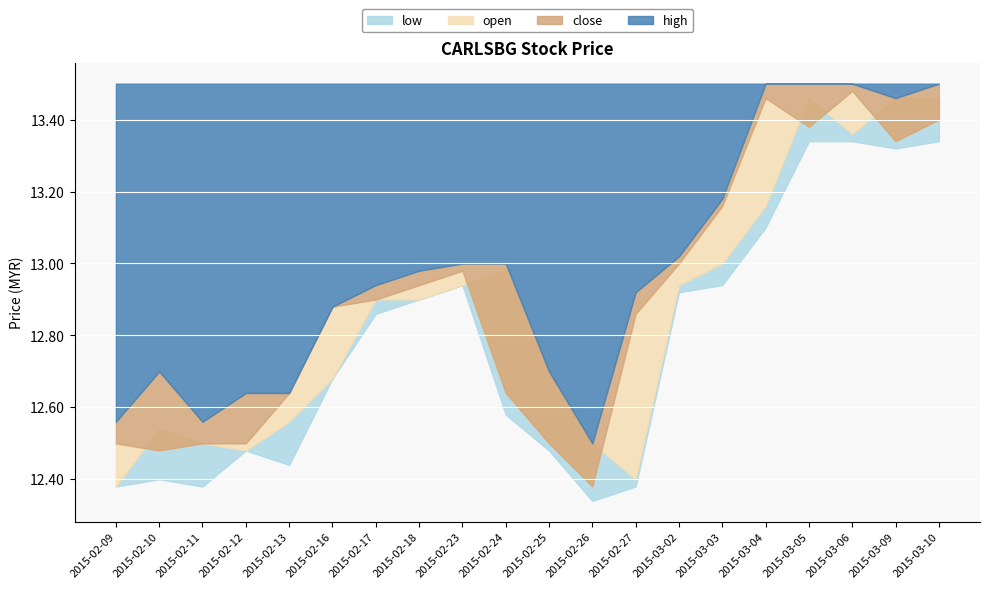

Reading left to right, extract all data points from this chart.

open: 2015-02-09=12.4	2015-02-10=12.5	2015-02-11=12.5	2015-02-12=12.5	2015-02-13=12.6	2015-02-16=12.7	2015-02-17=12.9	2015-02-18=12.9	2015-02-23=12.9	2015-02-24=13.0	2015-02-25=12.7	2015-02-26=12.5	2015-02-27=12.4	2015-03-02=12.9	2015-03-03=13.0	2015-03-04=13.2	2015-03-05=13.5	2015-03-06=13.4	2015-03-09=13.5	2015-03-10=13.5
close: 2015-02-09=12.5	2015-02-10=12.5	2015-02-11=12.5	2015-02-12=12.5	2015-02-13=12.6	2015-02-16=12.9	2015-02-17=12.9	2015-02-18=12.9	2015-02-23=13.0	2015-02-24=12.6	2015-02-25=12.5	2015-02-26=12.4	2015-02-27=12.9	2015-03-02=13.0	2015-03-03=13.2	2015-03-04=13.5	2015-03-05=13.4	2015-03-06=13.5	2015-03-09=13.3	2015-03-10=13.4
high: 2015-02-09=12.6	2015-02-10=12.7	2015-02-11=12.6	2015-02-12=12.6	2015-02-13=12.6	2015-02-16=12.9	2015-02-17=12.9	2015-02-18=13.0	2015-02-23=13.0	2015-02-24=13.0	2015-02-25=12.7	2015-02-26=12.5	2015-02-27=12.9	2015-03-02=13.0	2015-03-03=13.2	2015-03-04=13.5	2015-03-05=13.5	2015-03-06=13.5	2015-03-09=13.5	2015-03-10=13.5
low: 2015-02-09=12.4	2015-02-10=12.4	2015-02-11=12.4	2015-02-12=12.5	2015-02-13=12.4	2015-02-16=12.7	2015-02-17=12.9	2015-02-18=12.9	2015-02-23=12.9	2015-02-24=12.6	2015-02-25=12.5	2015-02-26=12.3	2015-02-27=12.4	2015-03-02=12.9	2015-03-03=12.9	2015-03-04=13.1	2015-03-05=13.3	2015-03-06=13.3	2015-03-09=13.3	2015-03-10=13.3